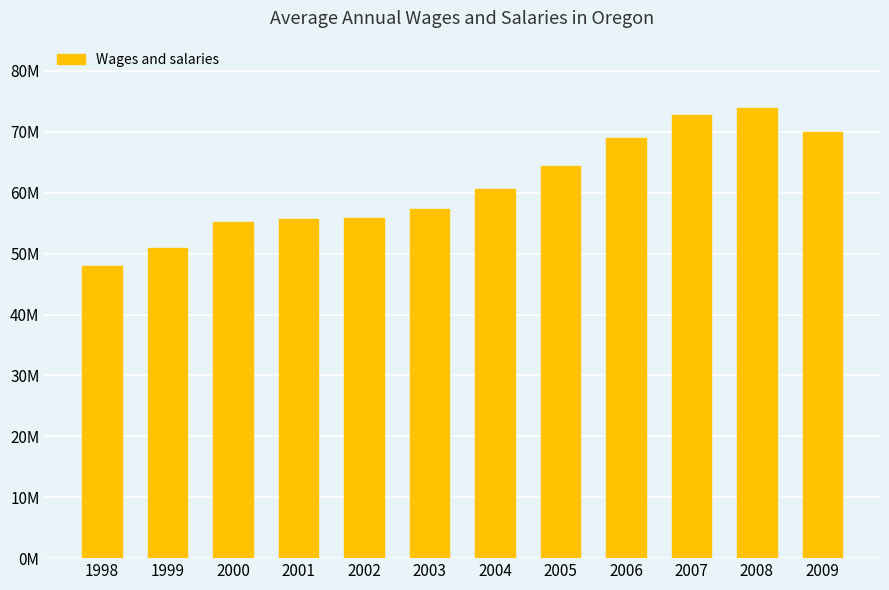

What is the difference between the maximum and second lowest values?

22934335